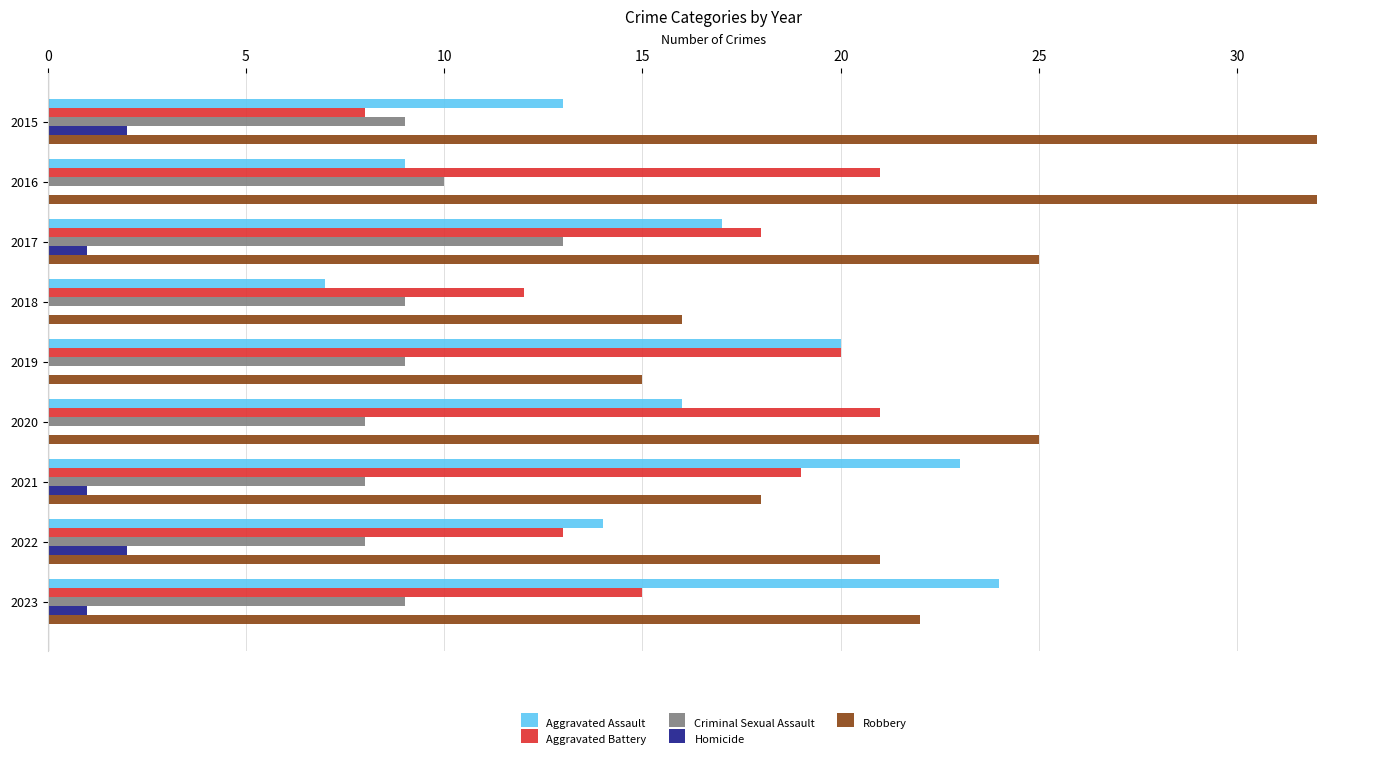

How many Homicide values are between 0 and 1?

7